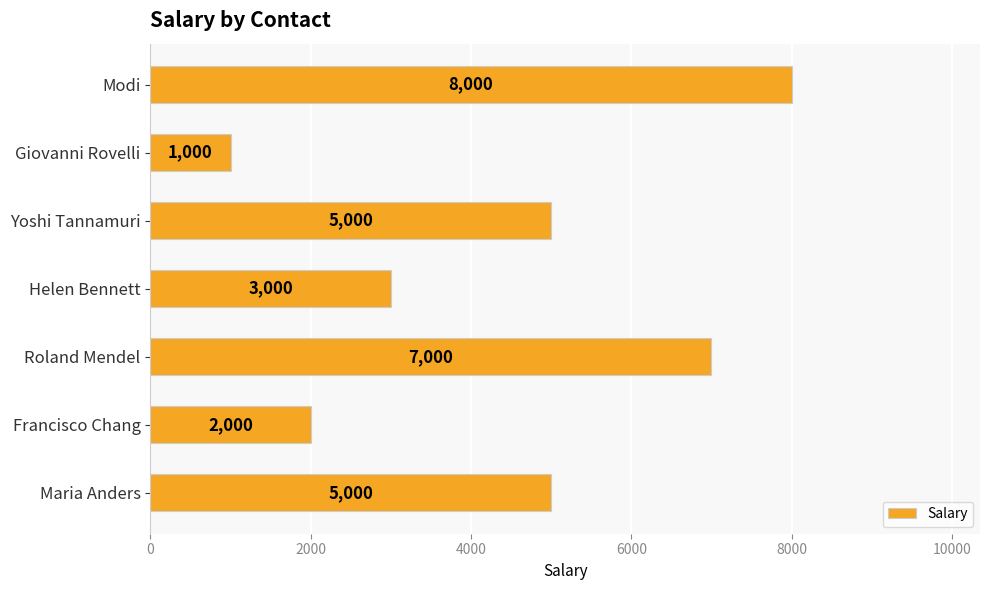

Approximately how many times larger is the value at Helen Bennett compared to Giovanni Rovelli?

3.0